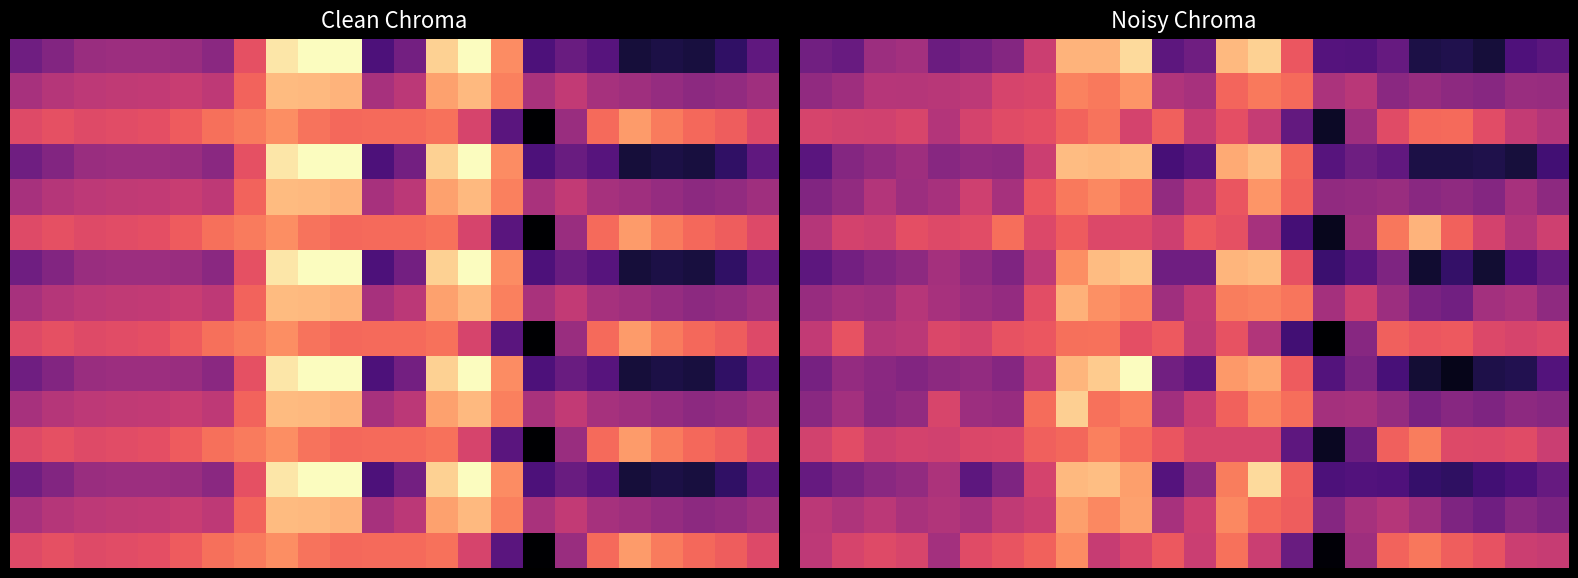

Which has a higher value, 4 or 5?

5